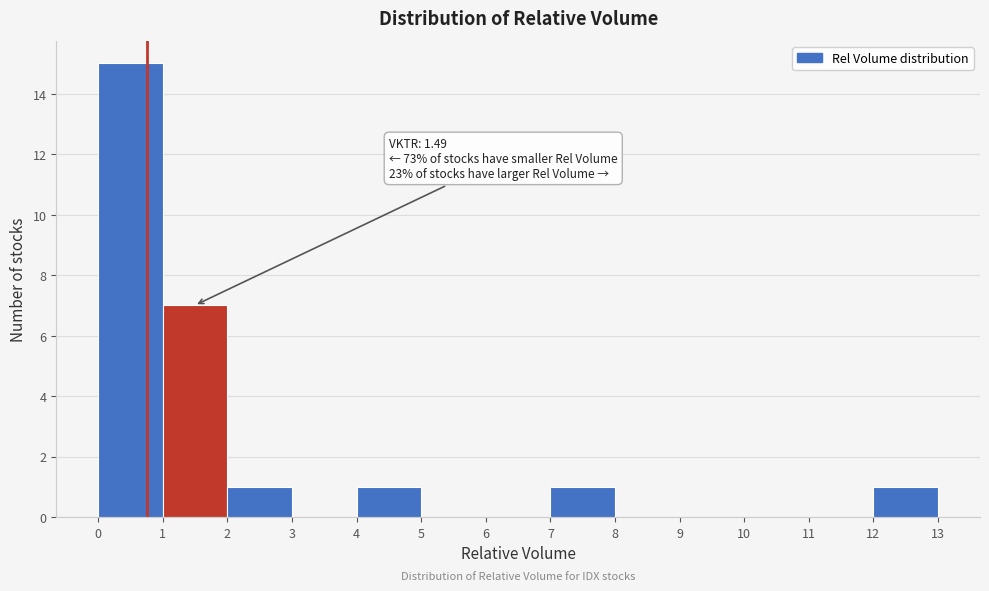

Over which range of the x-axis is the bar tallest?

0 to 1